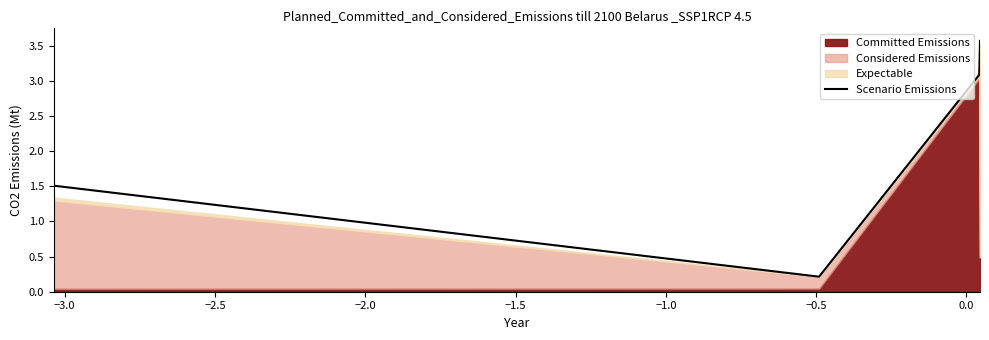

What is the minimum value shown in the chart?

0.2